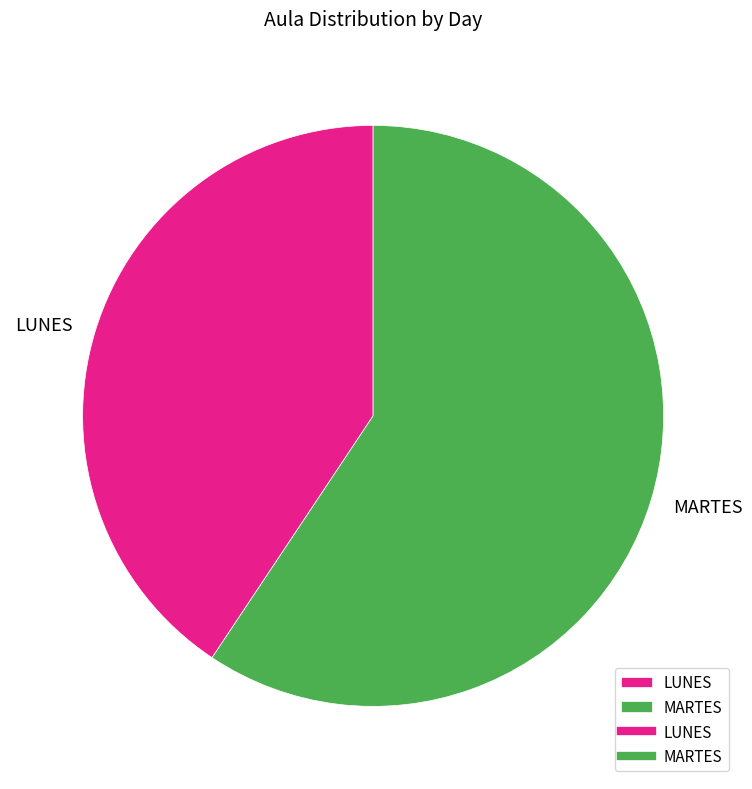

True or false: LUNES accounts for 30% of the total.

False